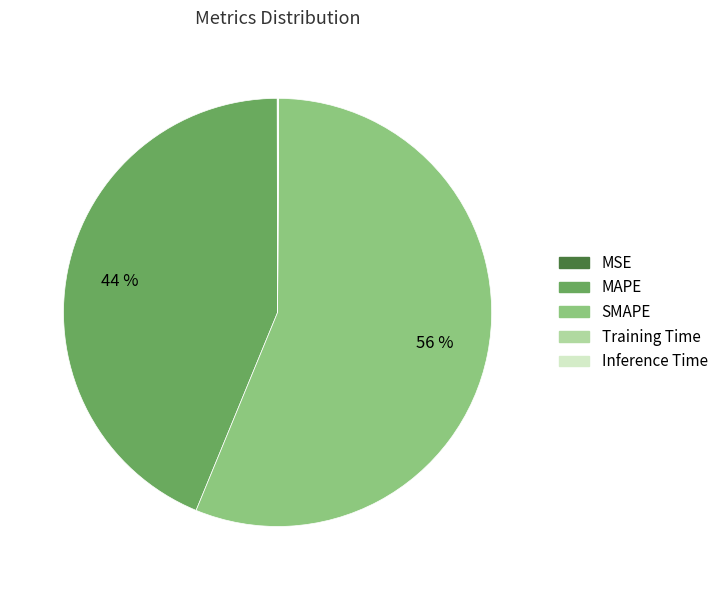

Is it true that MAPE is 52% of the pie?

False